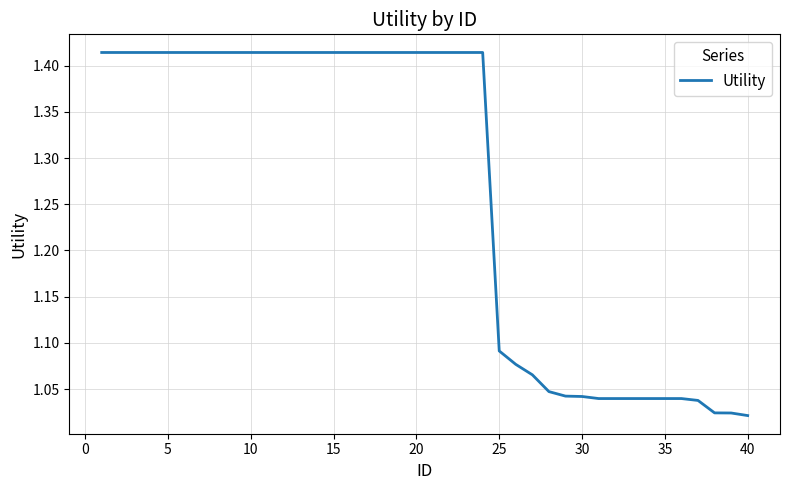

What is the difference between the maximum and minimum values?

0.4